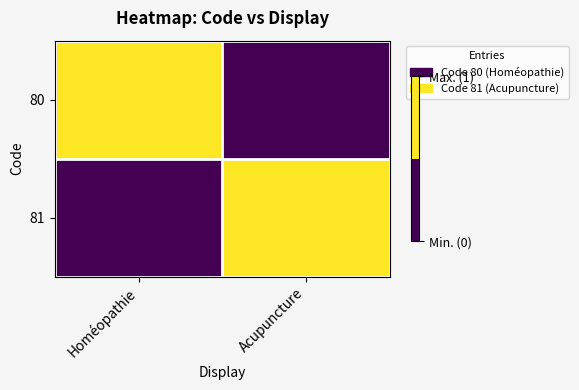

List the series in order of their peak value, lowest first.

80, 81